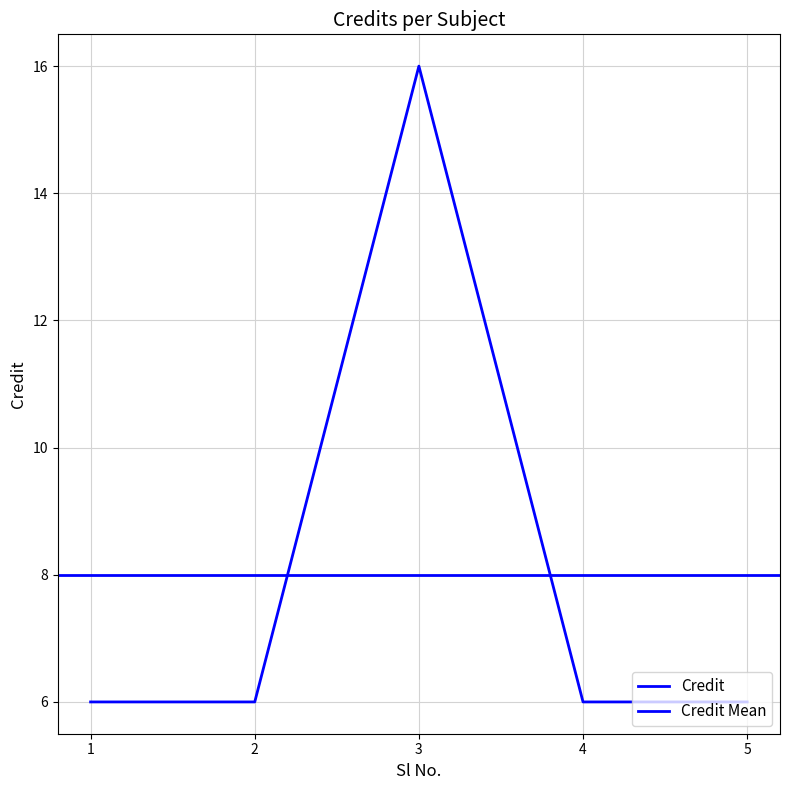

Rank the categories by value from lowest to highest.

1, 2, 4, 5, 3